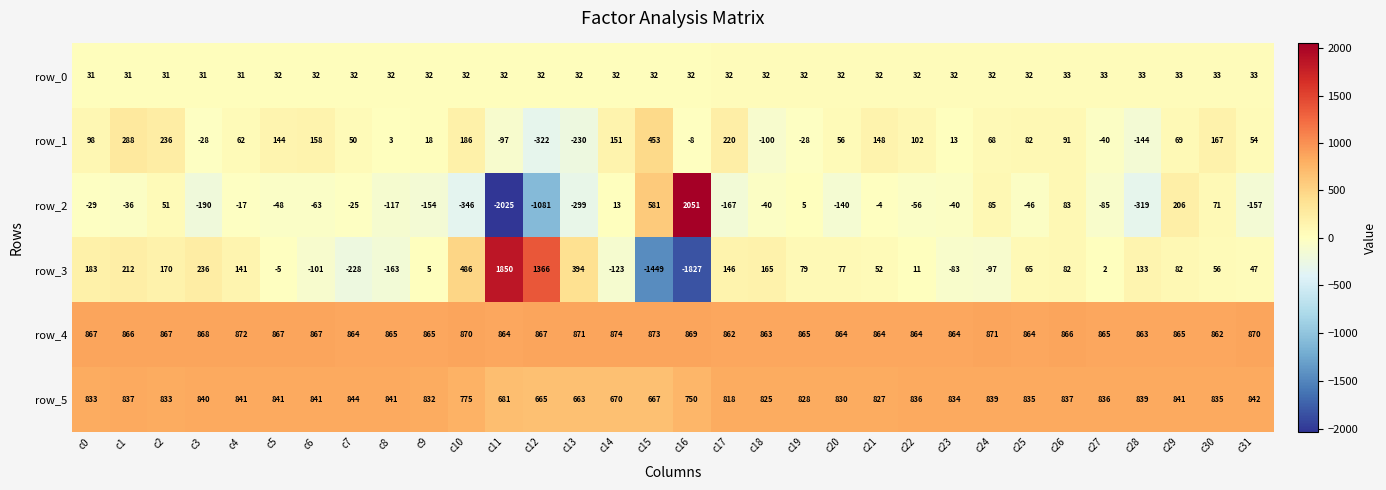

What is the total value across all series at c10?

2003